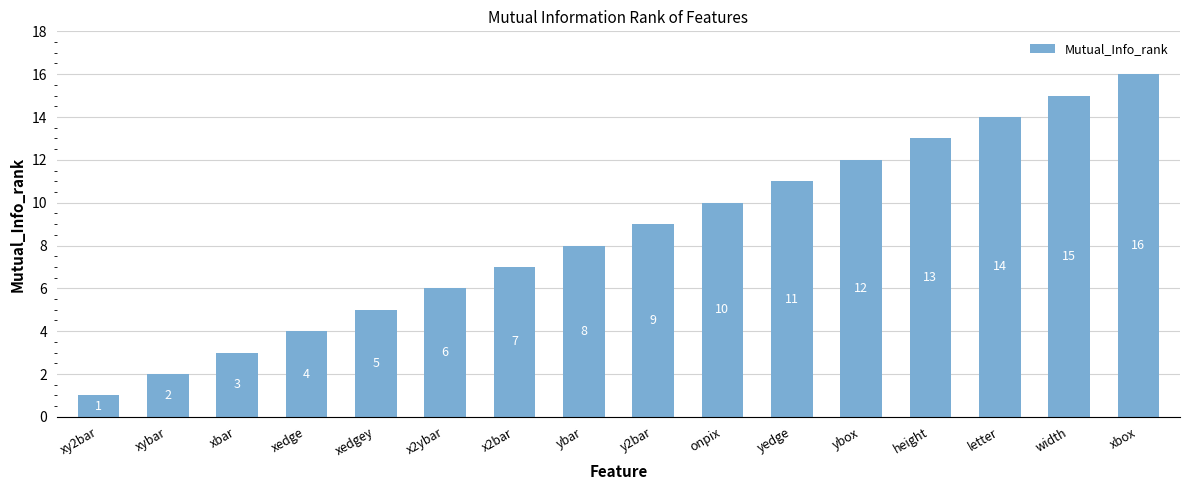

What is the ratio of the value at yedge to the value at xbox?

0.7